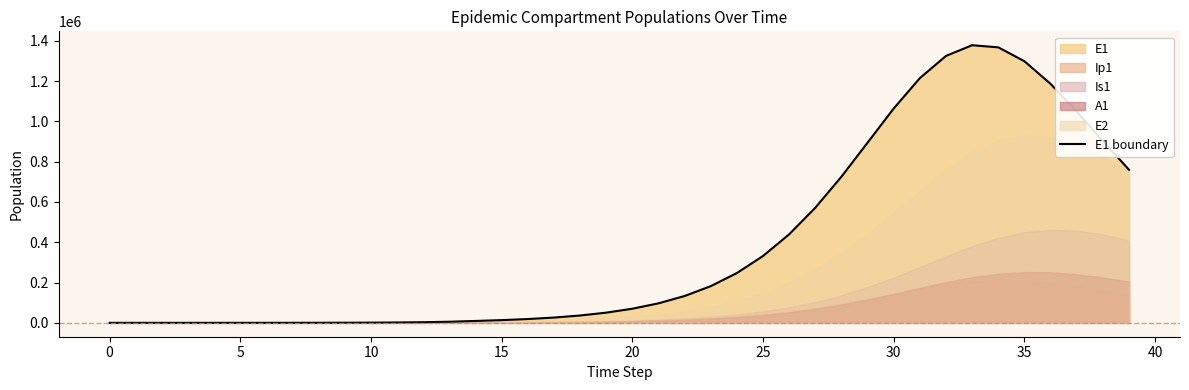

What is the difference between the values at 24 and 40?

246672.5